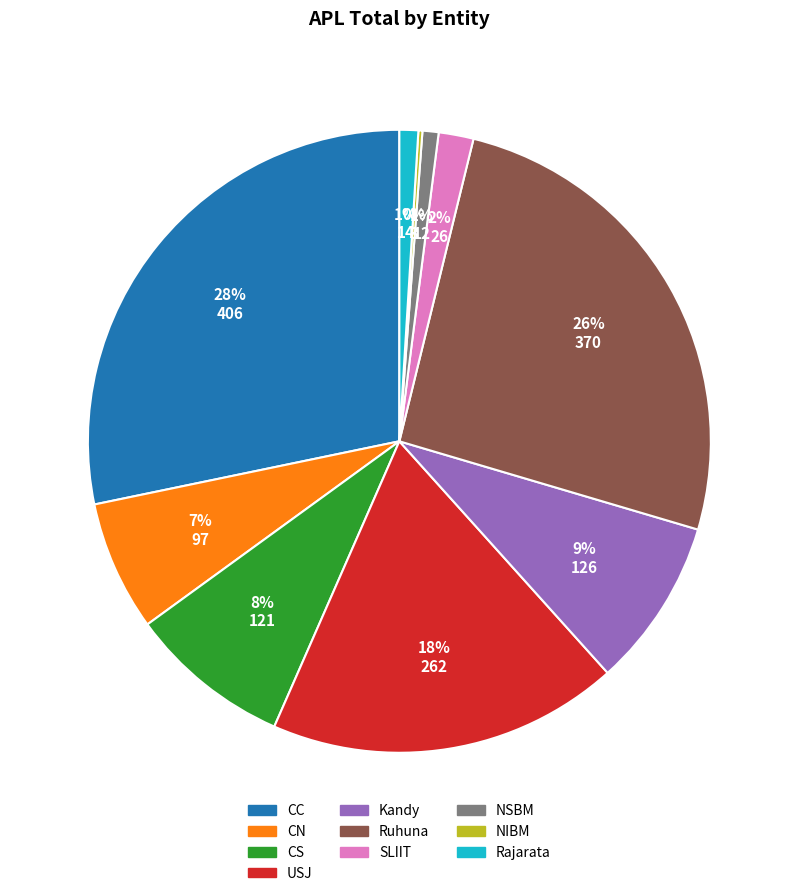

Is there any slice that represents more than half of the pie?

No